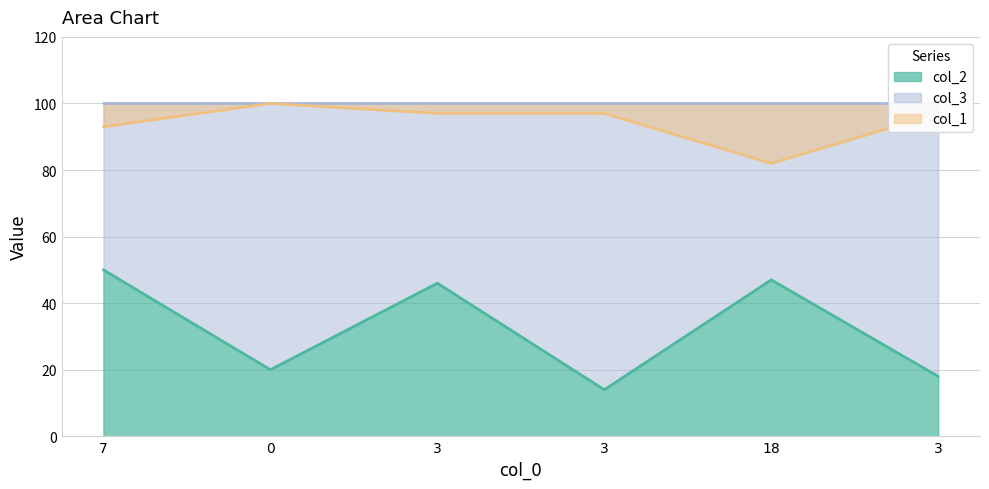

How many values in the col_1 series are below 97?

2